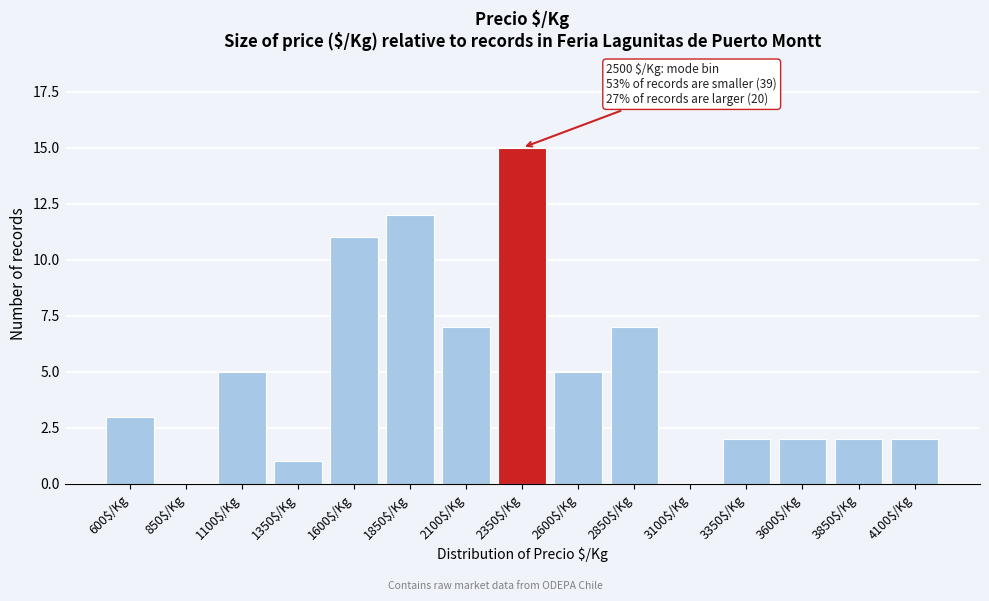

What is the approximate value at 1100$/Kg?

5